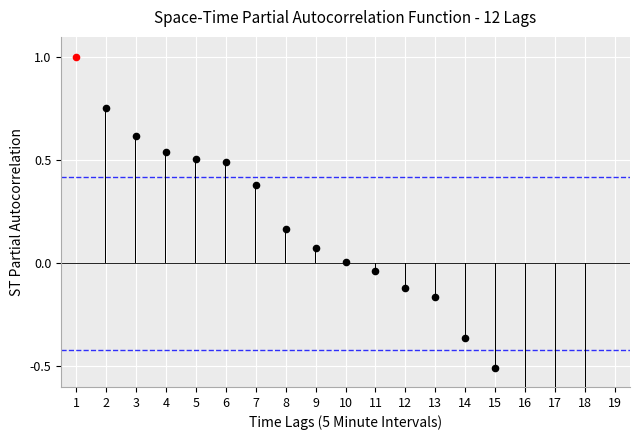

Between 18 and 3, which is larger?

3